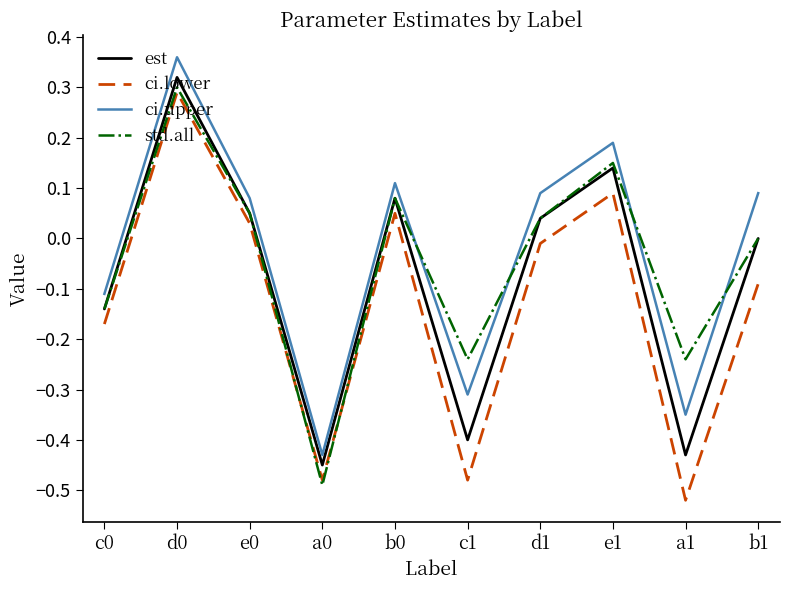

List the series in order of their overall mean, lowest first.

ci.lower, est, std.all, ci.upper